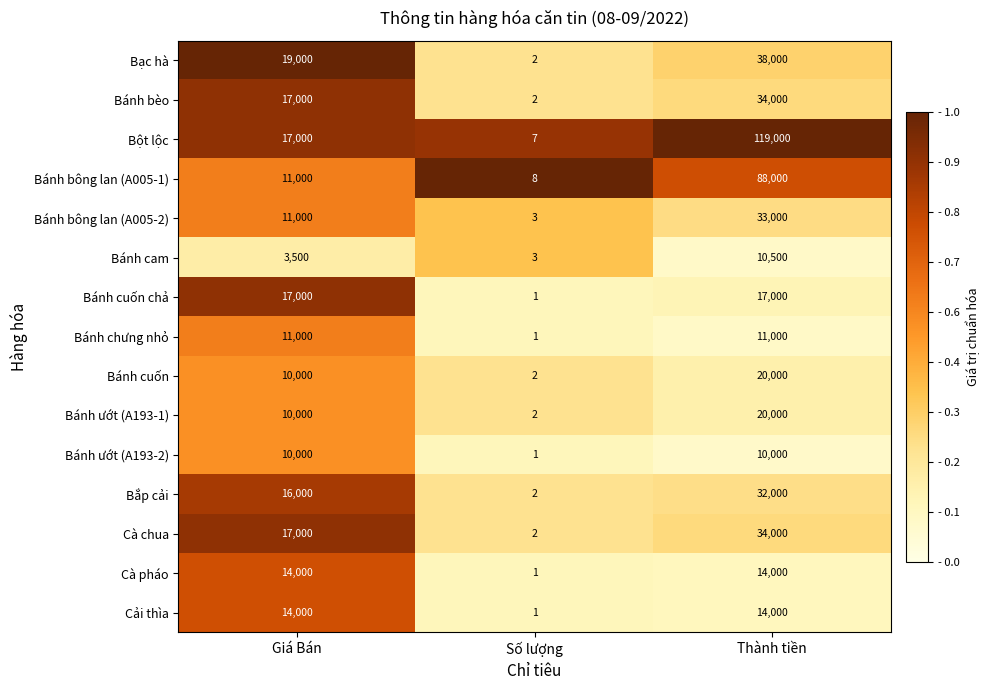

True or false: Bánh bông lan (A005-1) has a value of 44229 at Thành tiền.

False